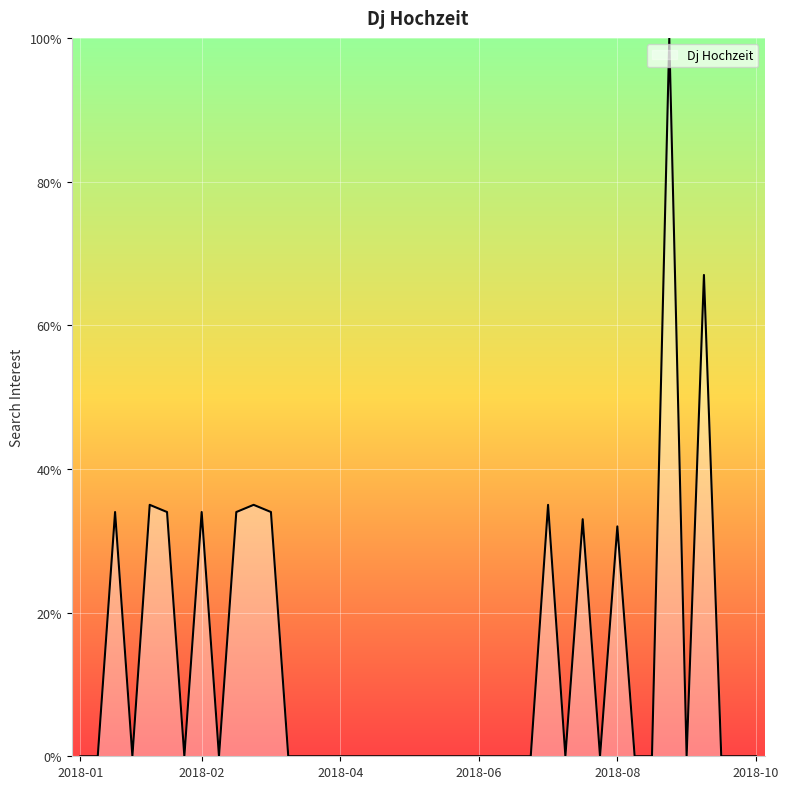

What is the sum of all values?

507